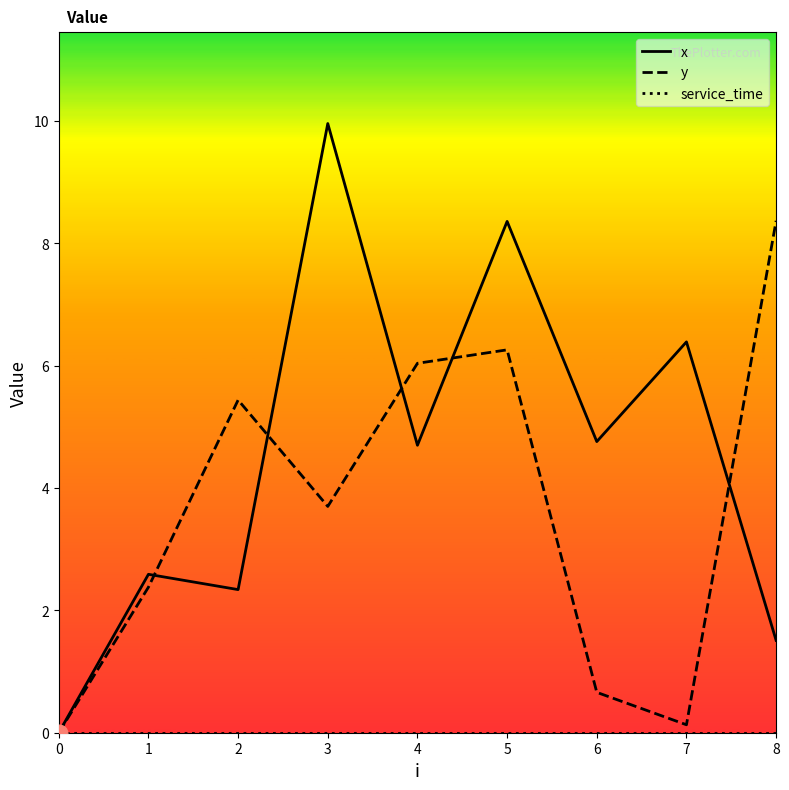

True or false: y has more than 0 interior local peaks.

True